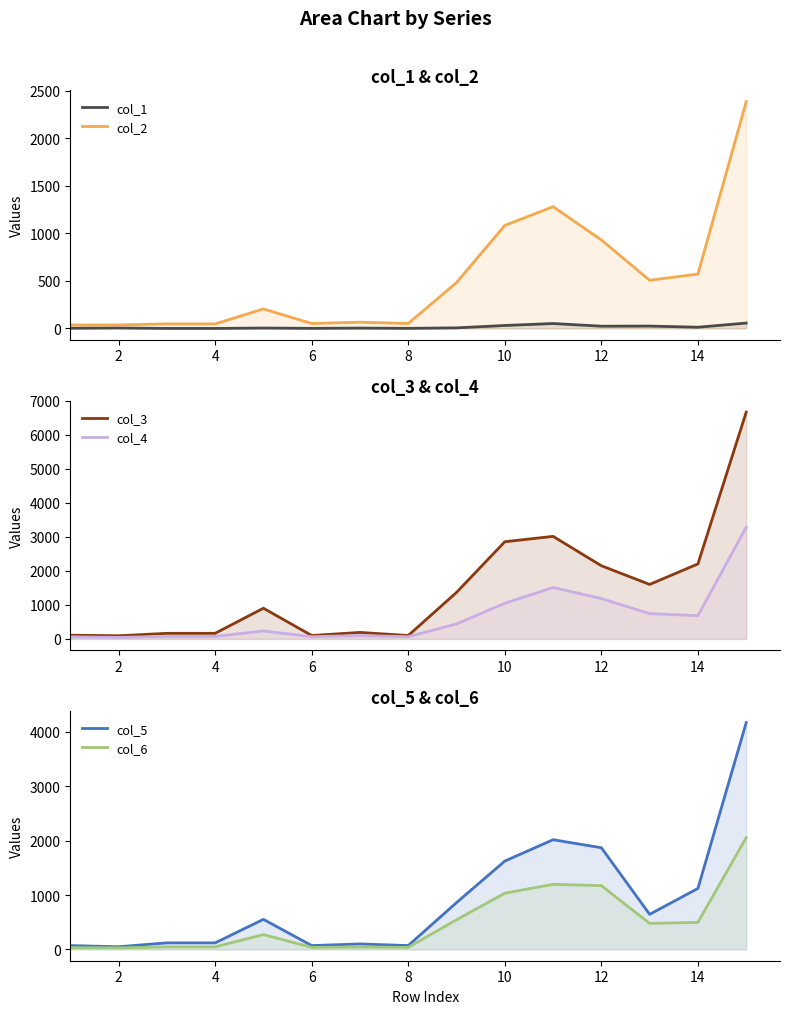

What is the value of the col_2 point at the 8th from the left?

52.1